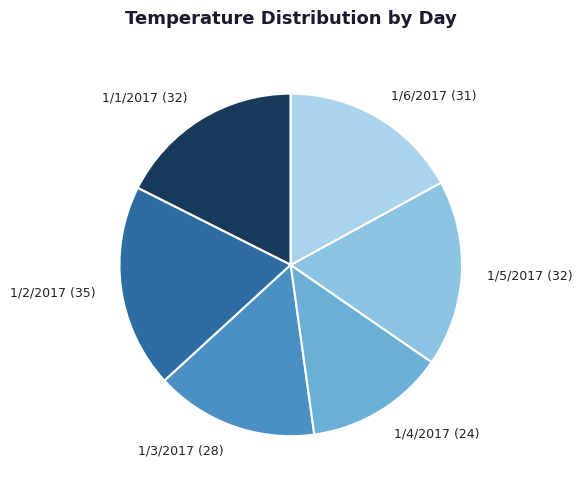

Approximately how many times larger is the value at 1/2/2017 (35) compared to 1/5/2017 (32)?

1.1